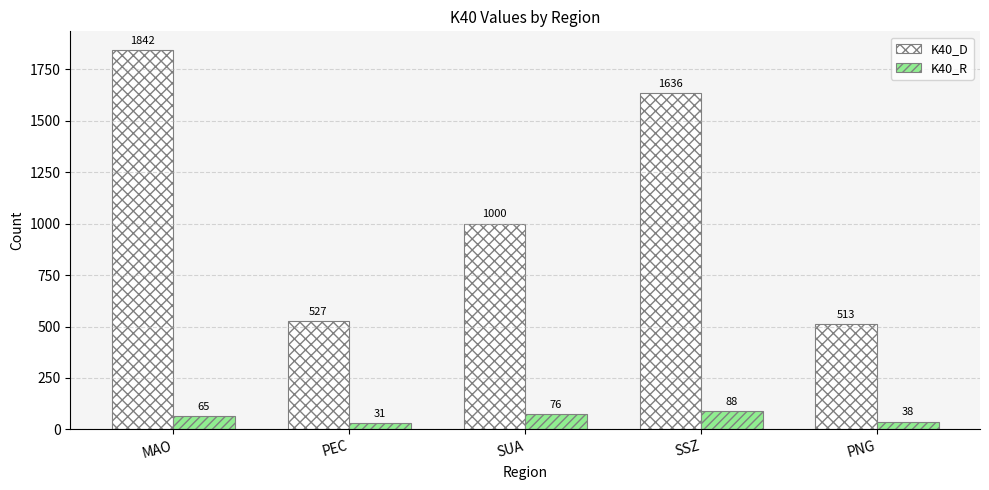

List the labels in order of K40_R value, largest first.

SSZ, SUA, MAO, PNG, PEC